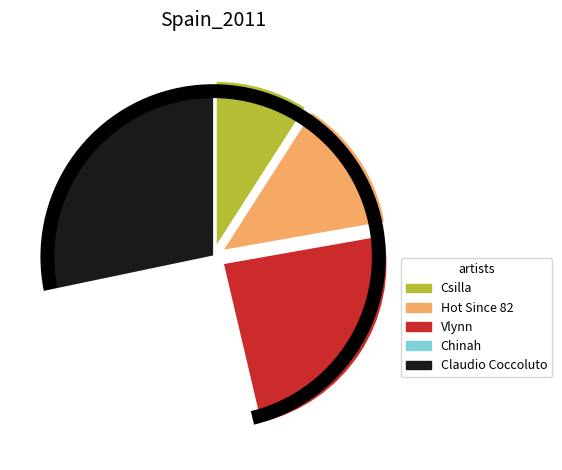

True or false: Csilla accounts for 9% of the total.

True